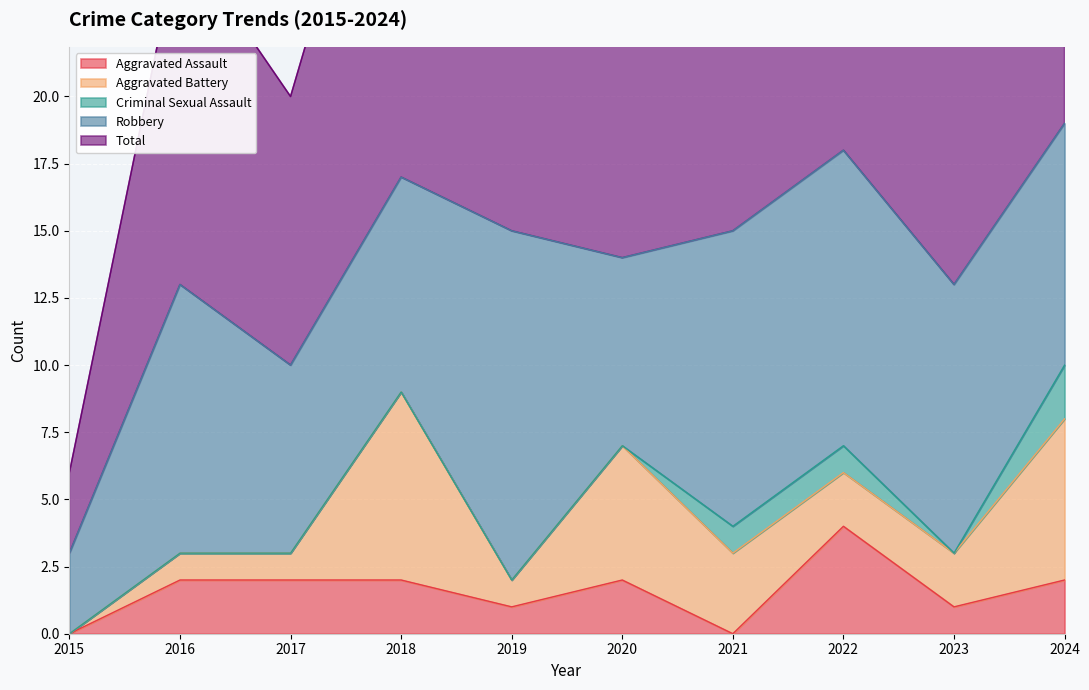

At which label is Robbery closest to 8?

2018